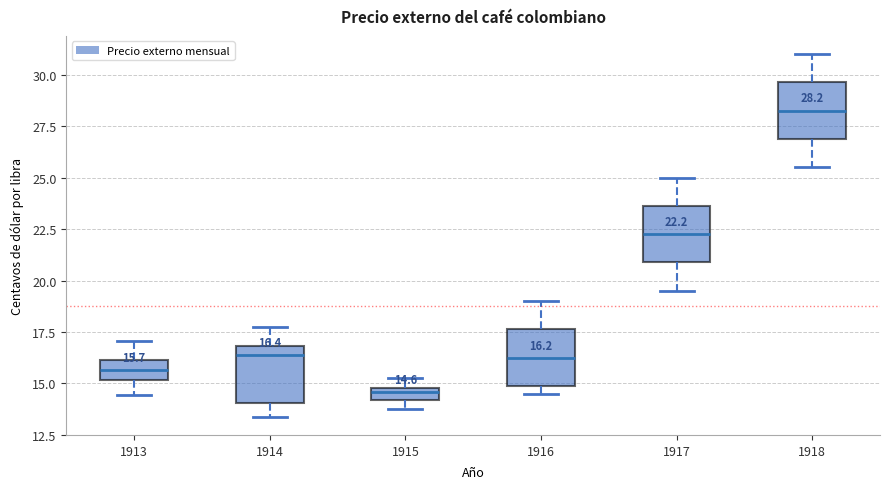

Which box has the highest median line?

1918